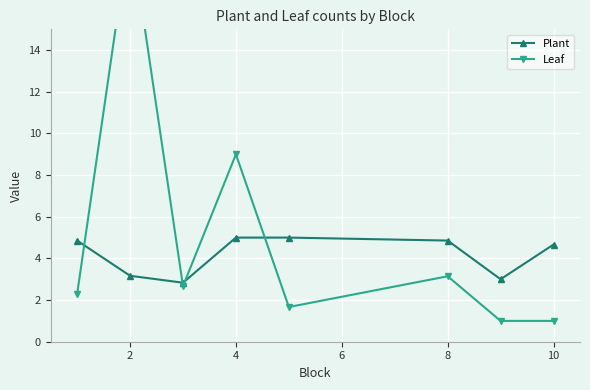

What is the average value of the Plant series?

4.2